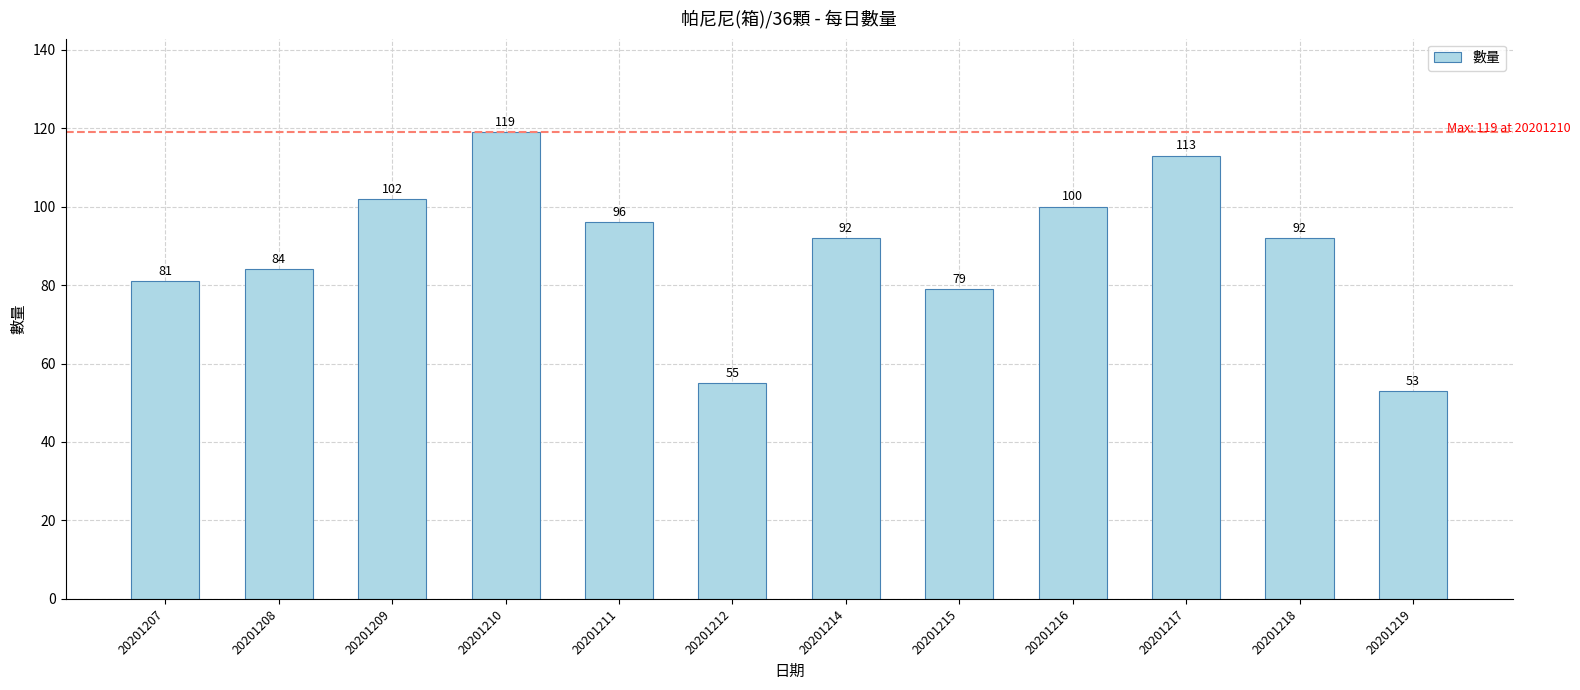

Which has a higher value, 20201208 or 20201210?

20201210